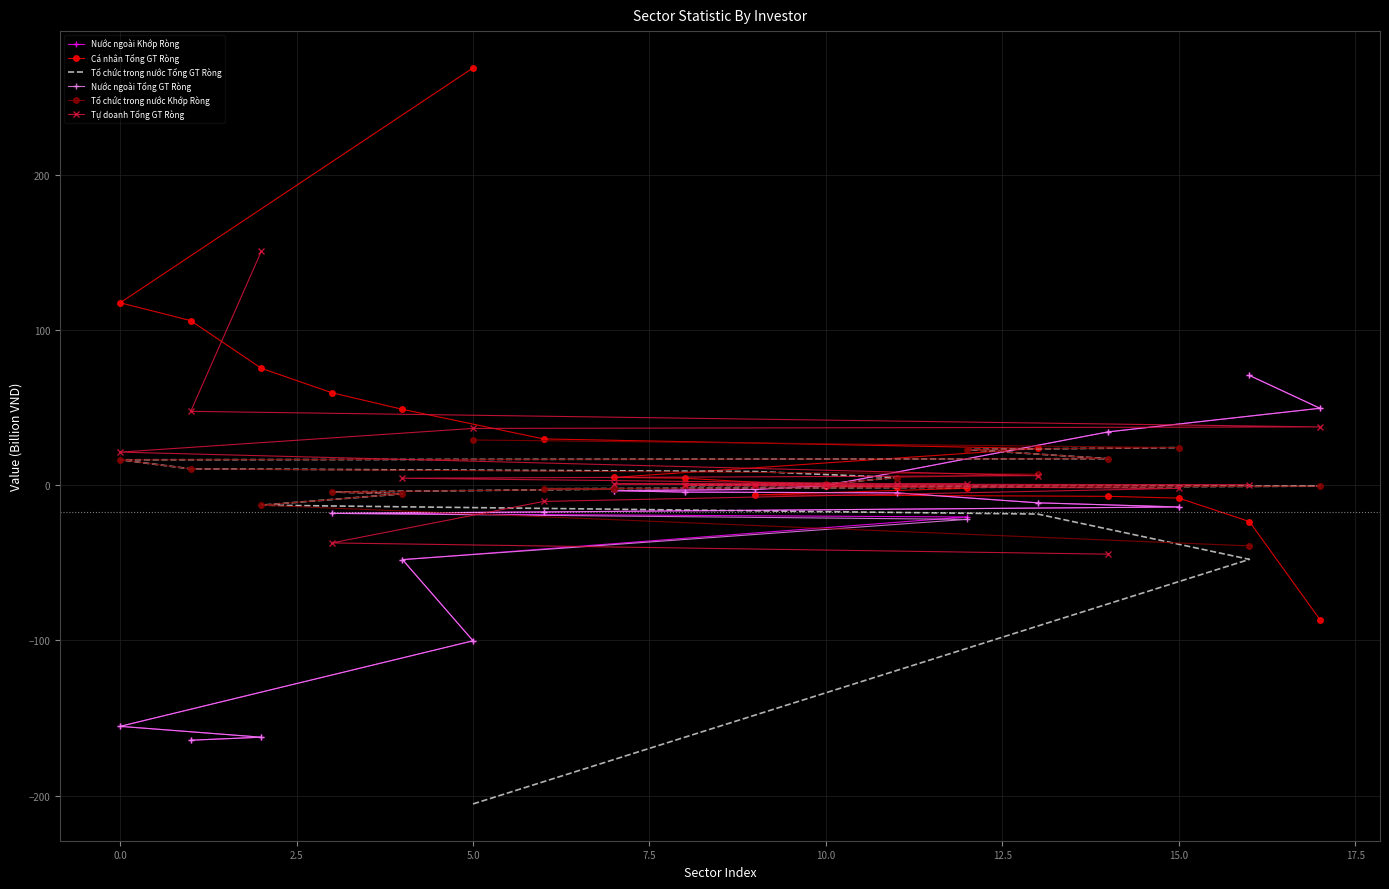

What is the difference between the maximum and second lowest values in the Tổ chức trong nước Khớp Ròng series?

42.0